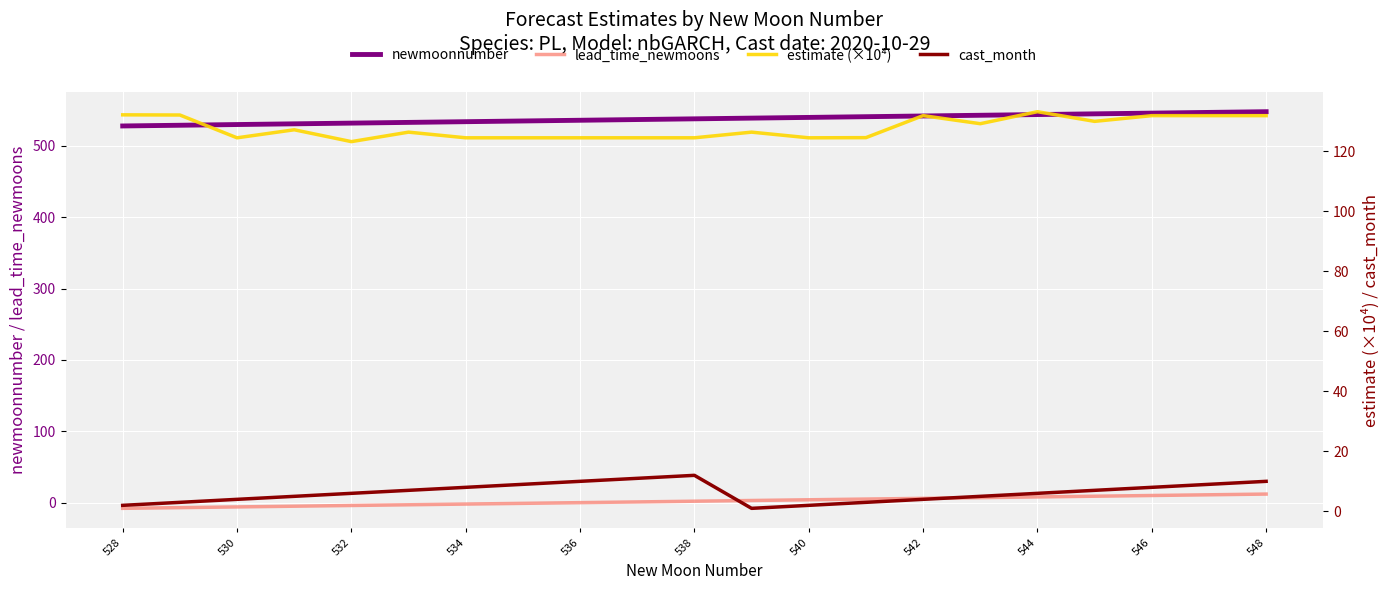

True or false: lead_time_newmoons has a value of 12 at 548.

True